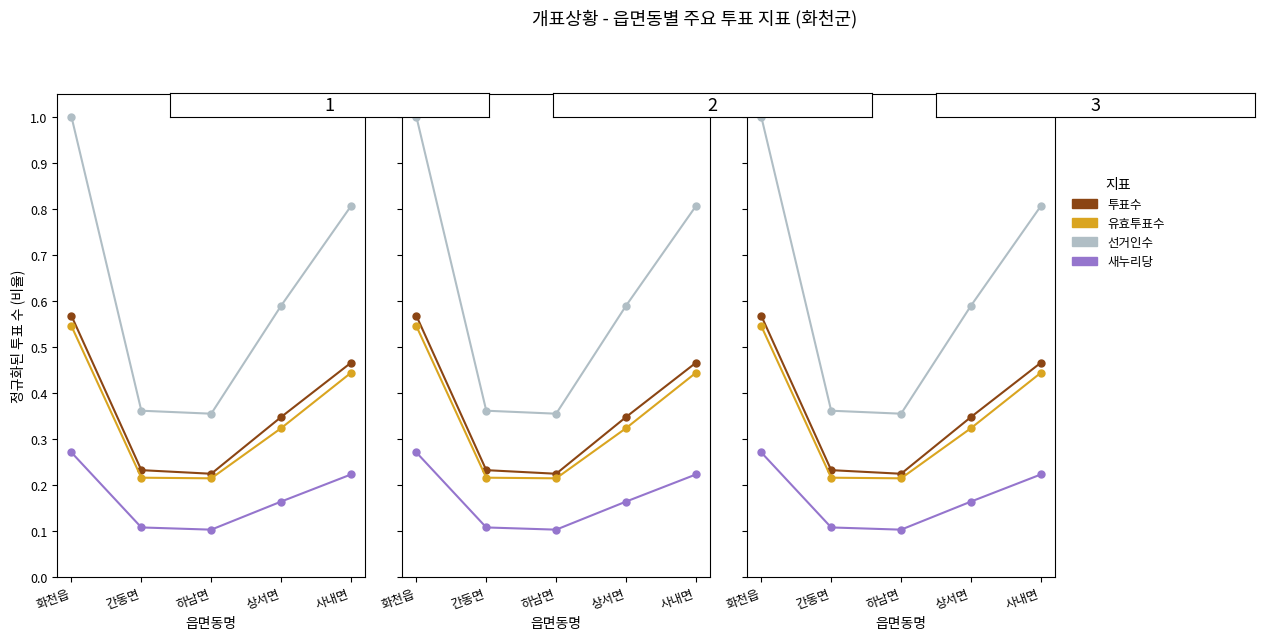

At which label does 선거인수 reach its minimum?

하남면